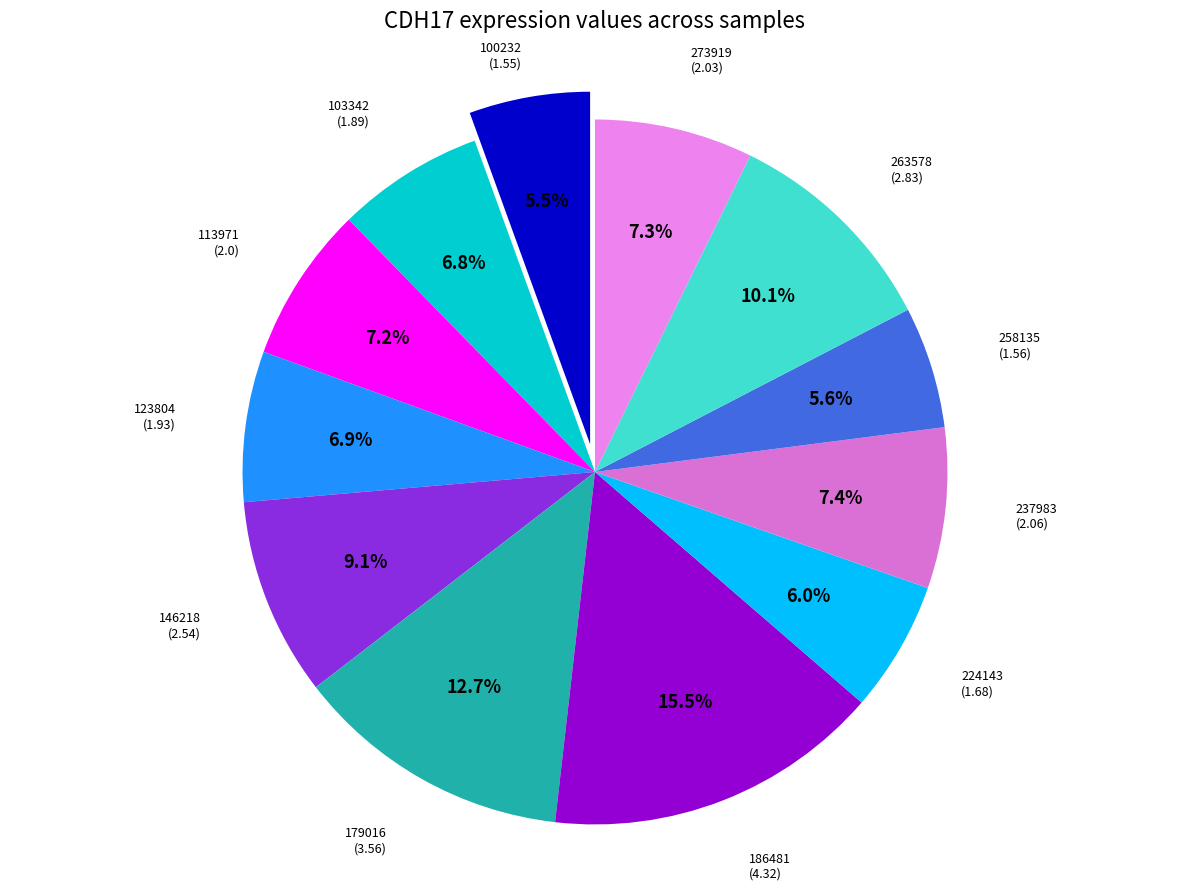

Which category has the smallest portion of the pie?

100232